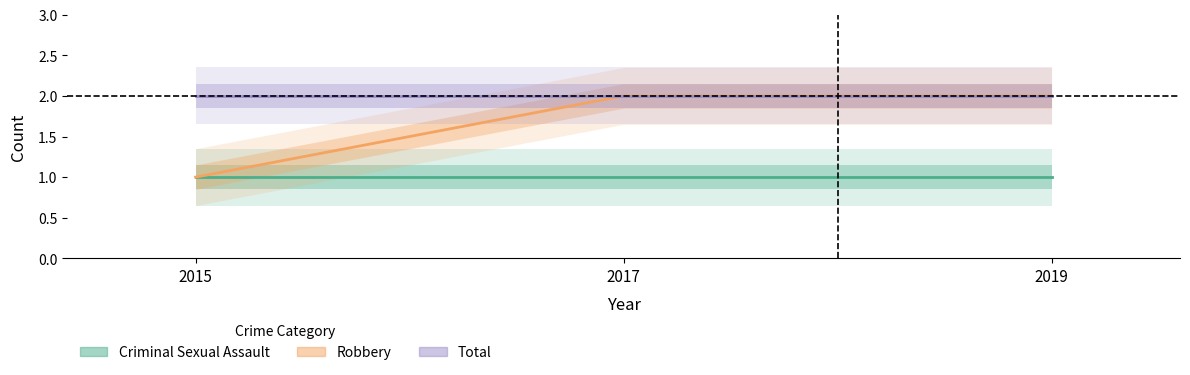

At which label does Criminal Sexual Assault reach its peak?

2015